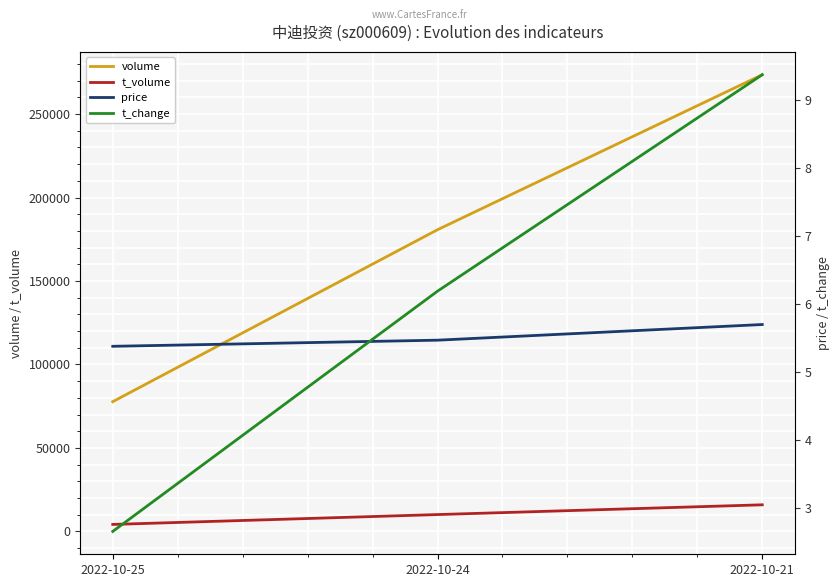

At 2022-10-25, list the series in order from largest to smallest.

volume, t_volume, price, t_change